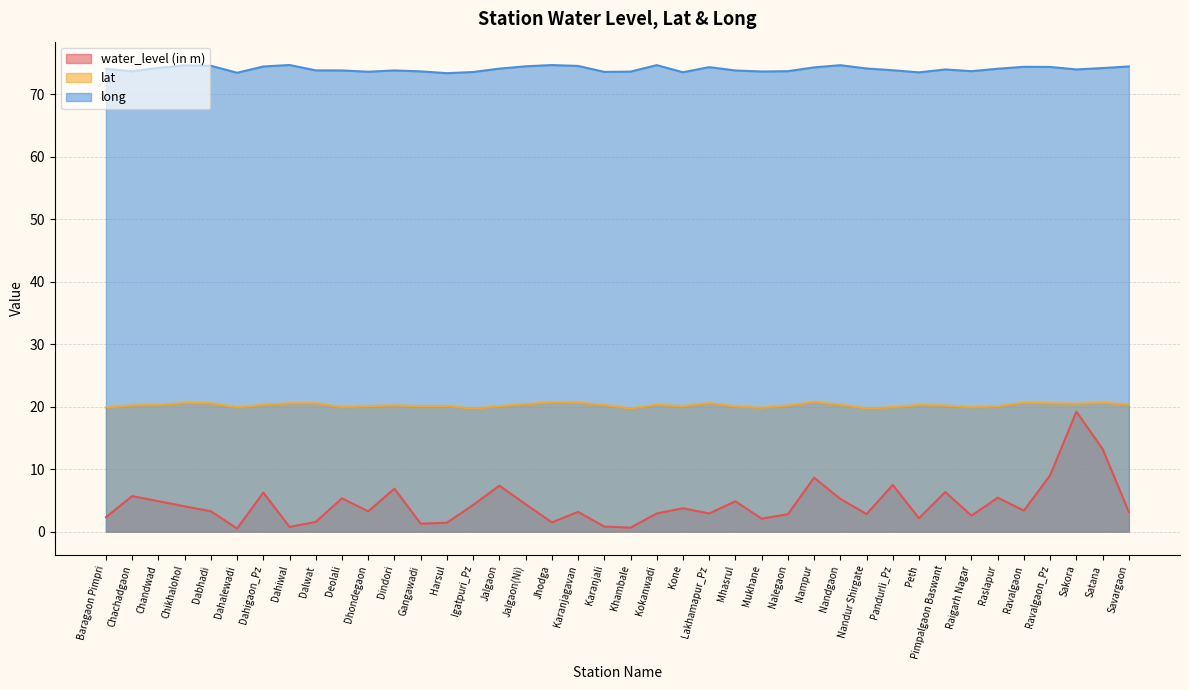

Reading right to left, extract all data points from this chart.

water_level (in m): Savargaon=3.1	Satana=13.2	Sakora=19.2	Ravalgaon_Pz=9.0	Ravalgaon=3.4	Raslapur=5.4	Raigarh Nagar=2.5	Pimpalgaon Baswant=6.3	Peth=2.1	Pandurli_Pz=7.5	Nandur Shirgate=2.8	Nandgaon=5.2	Nampur=8.6	Nalegaon=2.8	Mukhane=2.1	Mhasrul=4.8	Lakhamapur_Pz=2.9	Kone=3.7	Kokanwadi=2.9	Khambale=0.6	Karanjali=0.8	Karanjagavan=3.1	Jhodga=1.5	Jalgaon(Ni)=4.4	Jalgaon=7.3	Igatpuri_Pz=4.3	Harsul=1.4	Gangawadi=1.3	Dindori=6.9	Dhondegaon=3.2	Deolali=5.3	Dalwat=1.6	Dahiwal=0.8	Dahigaon_Pz=6.2	Dahalewadi=0.5	Dabhadi=3.3	Chikhalohol=4.0	Chandwad=4.9	Chachadgaon=5.7	Baragaon Pimpri=2.3
lat: Savargaon=20.4	Satana=20.6	Sakora=20.5	Ravalgaon_Pz=20.5	Ravalgaon=20.6	Raslapur=20.1	Raigarh Nagar=19.9	Pimpalgaon Baswant=20.2	Peth=20.3	Pandurli_Pz=19.9	Nandur Shirgate=19.7	Nandgaon=20.3	Nampur=20.7	Nalegaon=20.2	Mukhane=19.8	Mhasrul=20.1	Lakhamapur_Pz=20.6	Kone=20.1	Kokanwadi=20.3	Khambale=19.7	Karanjali=20.2	Karanjagavan=20.6	Jhodga=20.7	Jalgaon(Ni)=20.4	Jalgaon=20.1	Igatpuri_Pz=19.7	Harsul=20.1	Gangawadi=20.1	Dindori=20.2	Dhondegaon=20.1	Deolali=19.9	Dalwat=20.5	Dahiwal=20.5	Dahigaon_Pz=20.3	Dahalewadi=19.9	Dabhadi=20.5	Chikhalohol=20.6	Chandwad=20.3	Chachadgaon=20.2	Baragaon Pimpri=19.8
long: Savargaon=74.5	Satana=74.2	Sakora=74.0	Ravalgaon_Pz=74.4	Ravalgaon=74.4	Raslapur=74.1	Raigarh Nagar=73.7	Pimpalgaon Baswant=74.0	Peth=73.5	Pandurli_Pz=73.8	Nandur Shirgate=74.1	Nandgaon=74.7	Nampur=74.3	Nalegaon=73.7	Mukhane=73.7	Mhasrul=73.8	Lakhamapur_Pz=74.3	Kone=73.5	Kokanwadi=74.7	Khambale=73.6	Karanjali=73.6	Karanjagavan=74.5	Jhodga=74.7	Jalgaon(Ni)=74.5	Jalgaon=74.1	Igatpuri_Pz=73.6	Harsul=73.4	Gangawadi=73.7	Dindori=73.8	Dhondegaon=73.6	Deolali=73.8	Dalwat=73.8	Dahiwal=74.7	Dahigaon_Pz=74.5	Dahalewadi=73.5	Dabhadi=74.6	Chikhalohol=74.6	Chandwad=74.2	Chachadgaon=73.7	Baragaon Pimpri=74.1